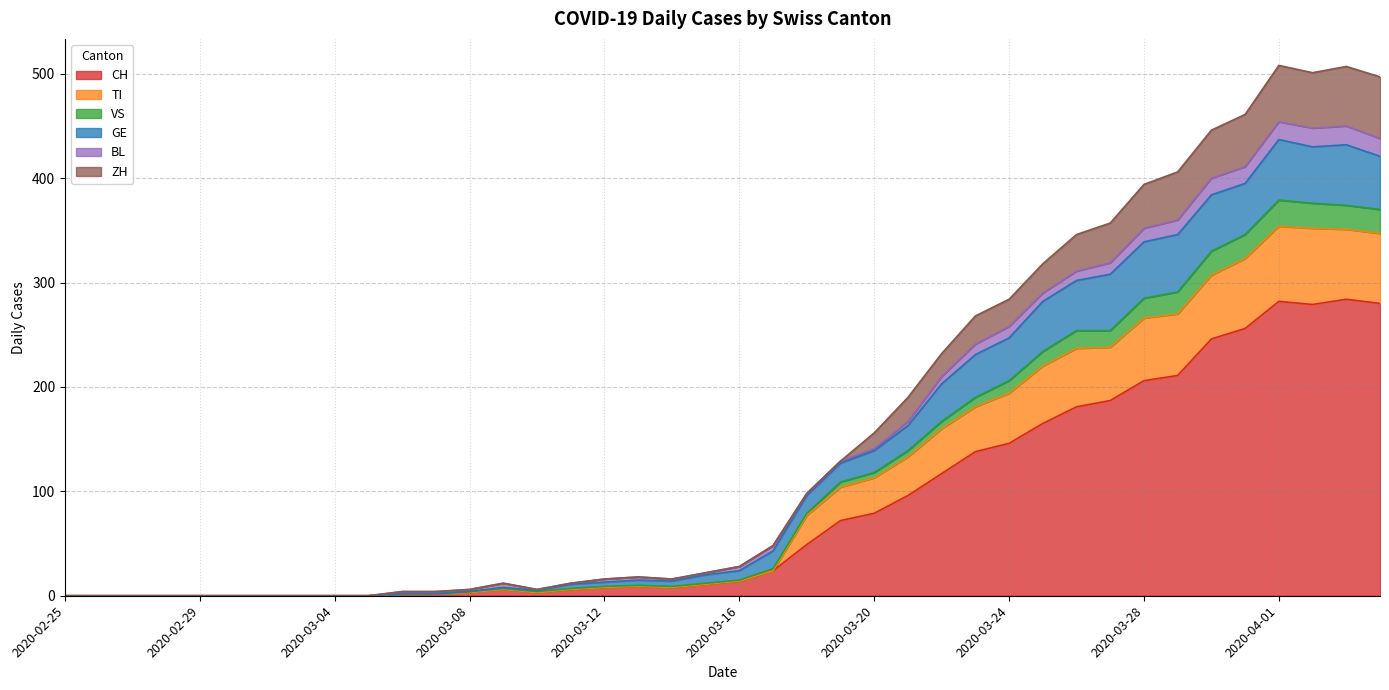

Does the chart display data point markers on the line(s)?

No